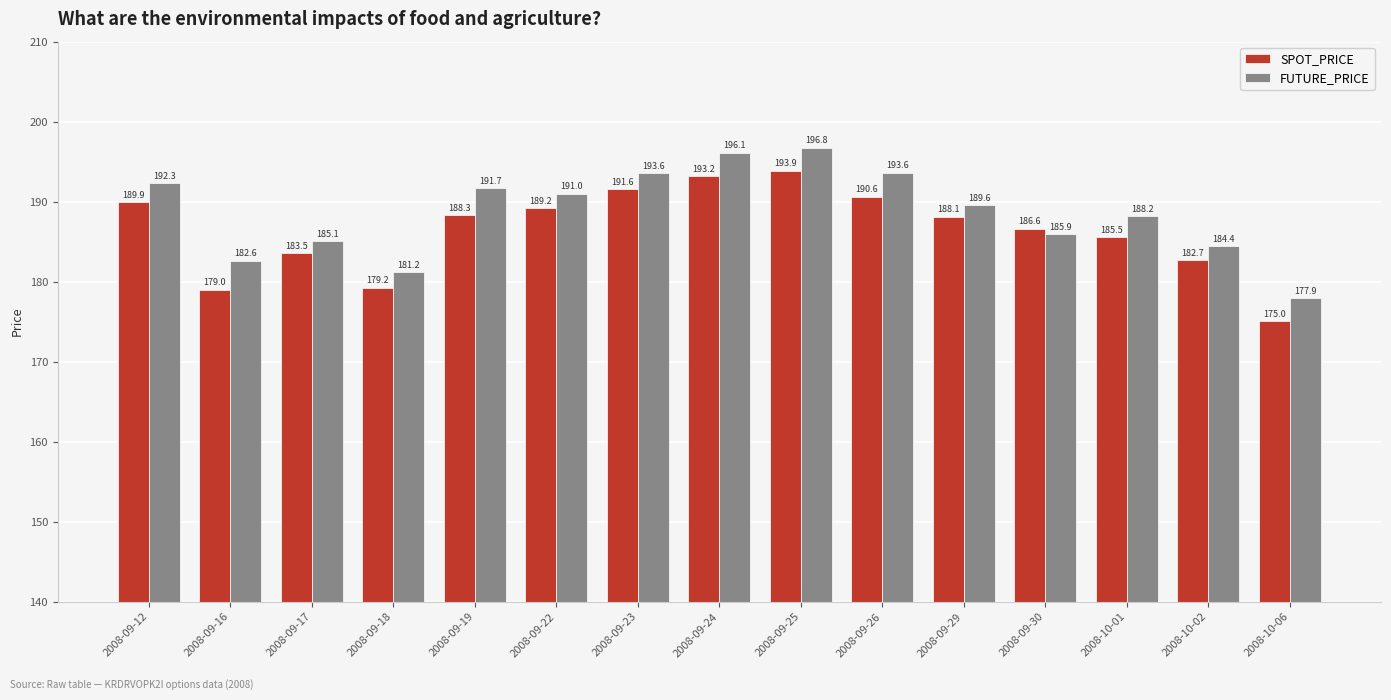

Between 2008-09-18 and 2008-09-24, which series saw the biggest shift?

FUTURE_PRICE